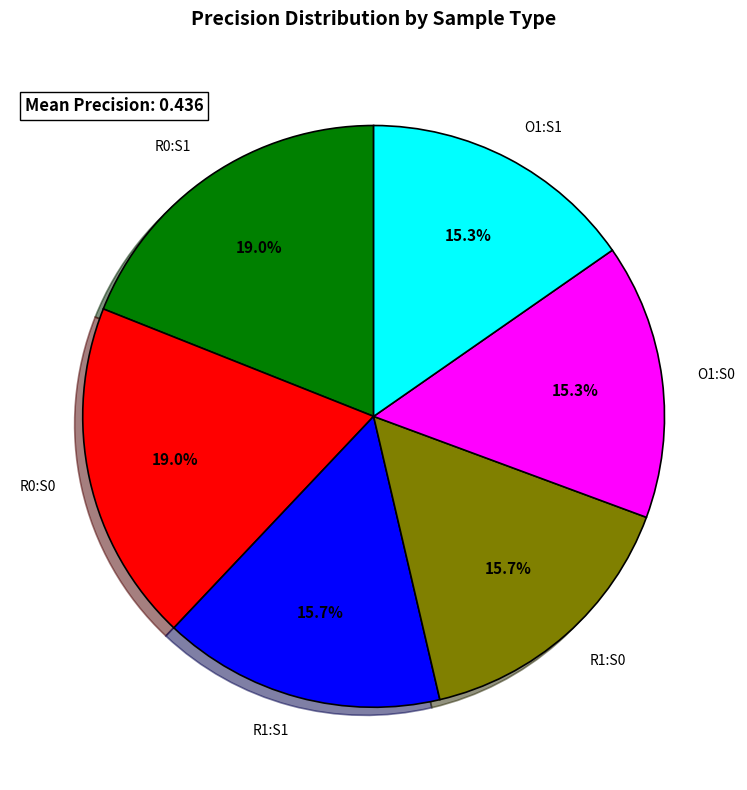

Is there a majority slice in this chart?

No